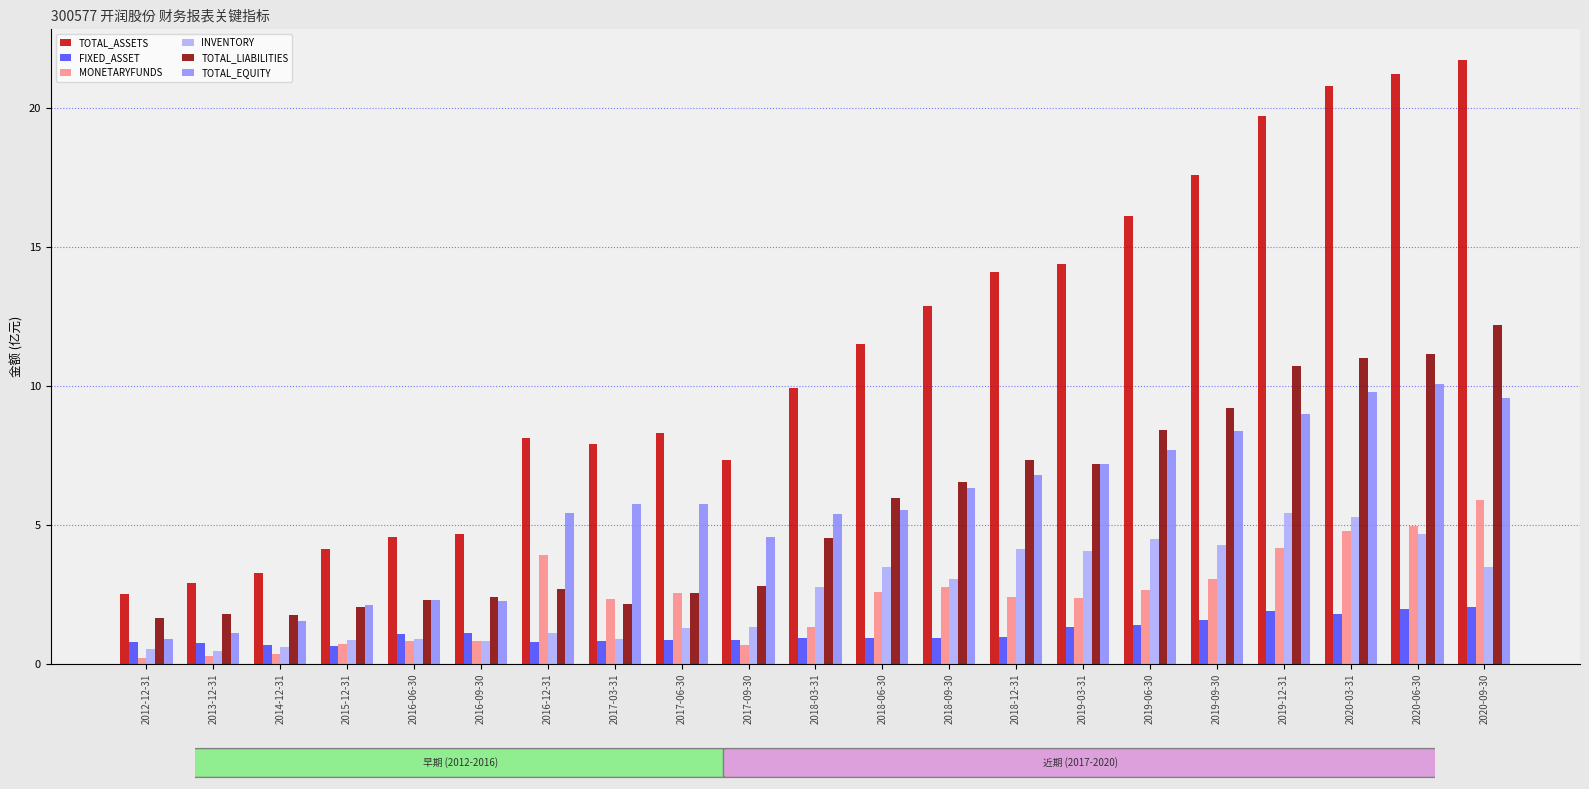

What is the minimum value for TOTAL_LIABILITIES?

1.6